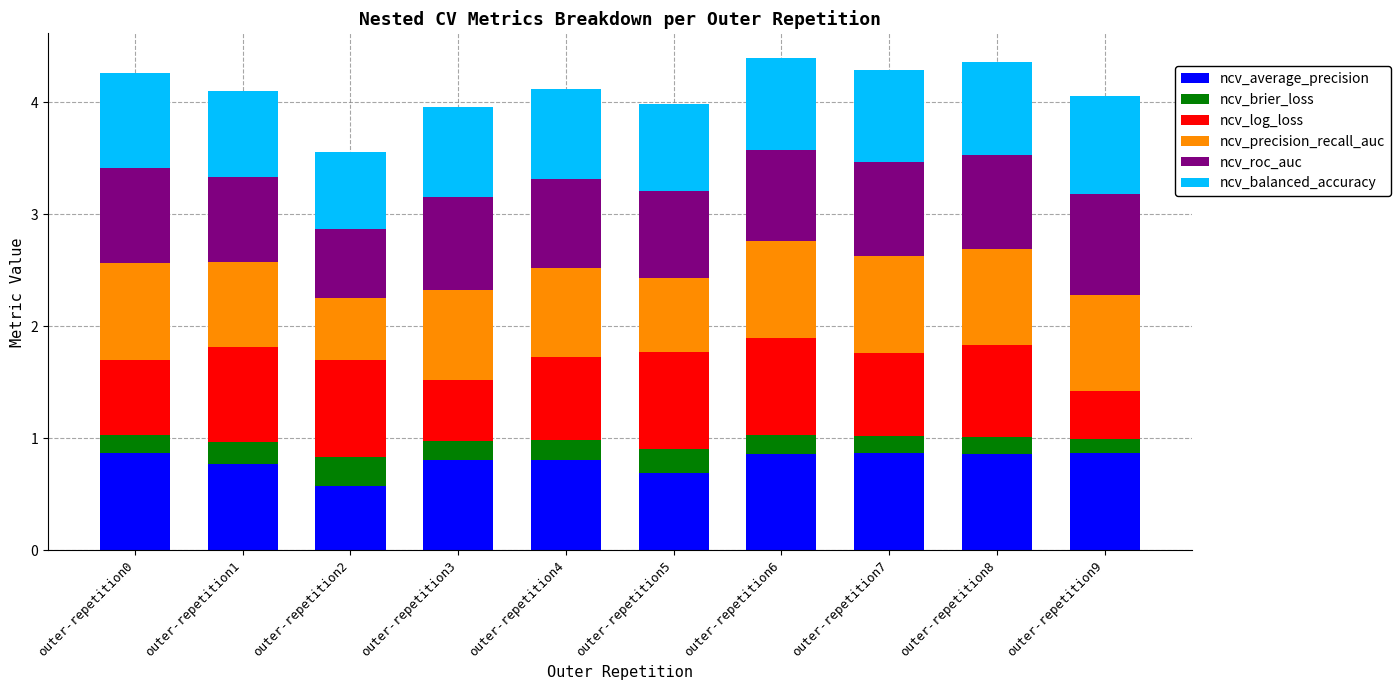

What is the total value across all series at outer-repetition1?

4.1